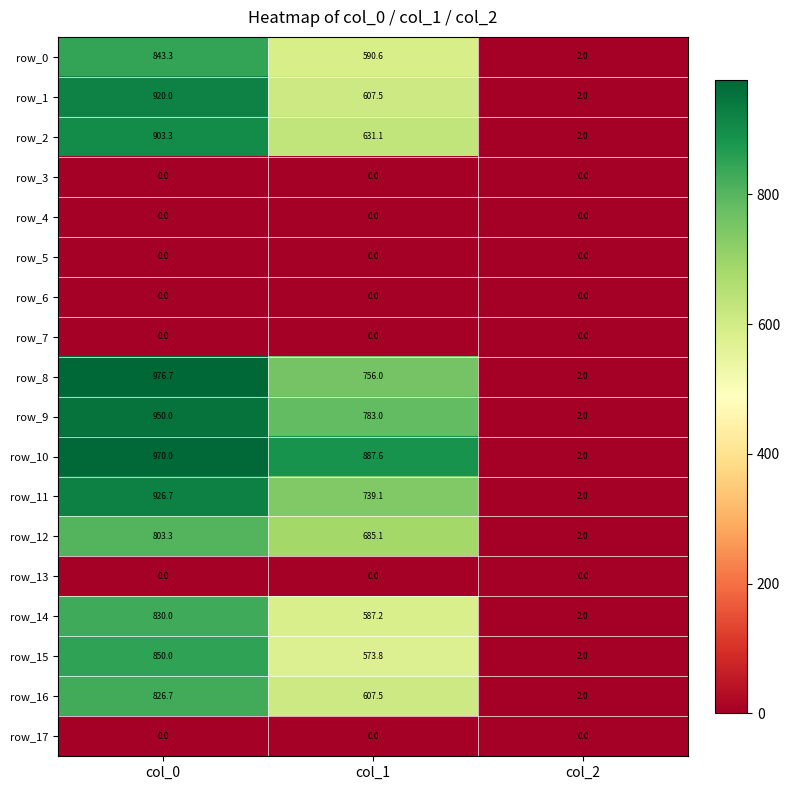

At which label does row_10 reach its minimum?

col_2